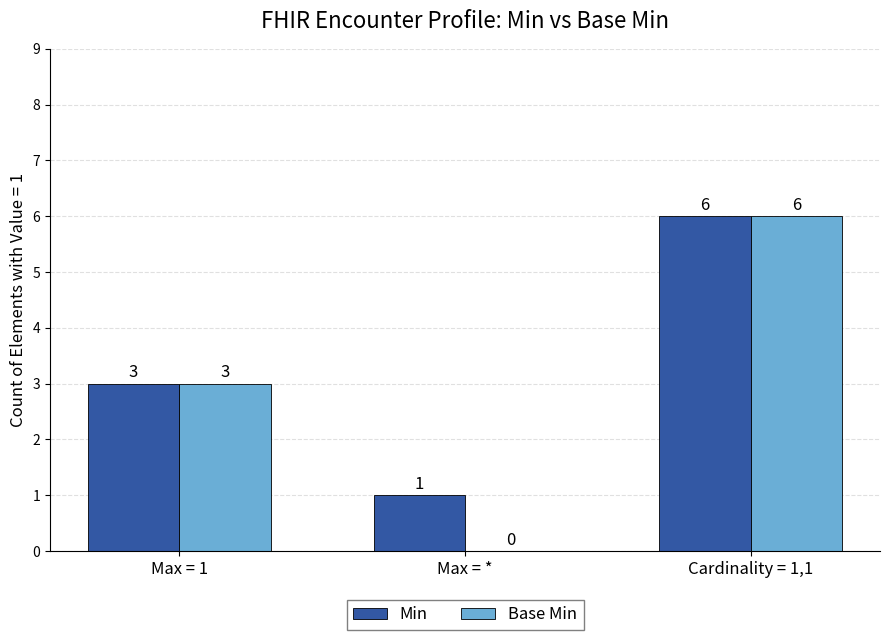

Reading left to right, list all the values displayed in this chart.

Min: Max = 1=3	Max = *=1	Cardinality = 1,1=6
Base Min: Max = 1=3	Max = *=0	Cardinality = 1,1=6